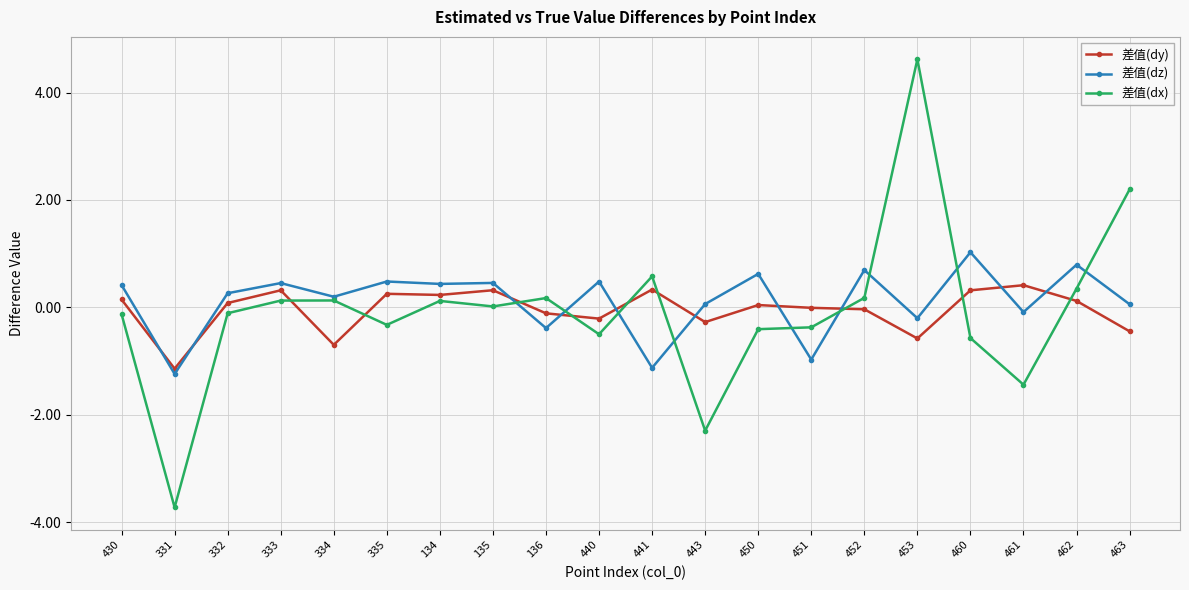

The 差值(dx) series shows 0.3 at 462. True or false?

True